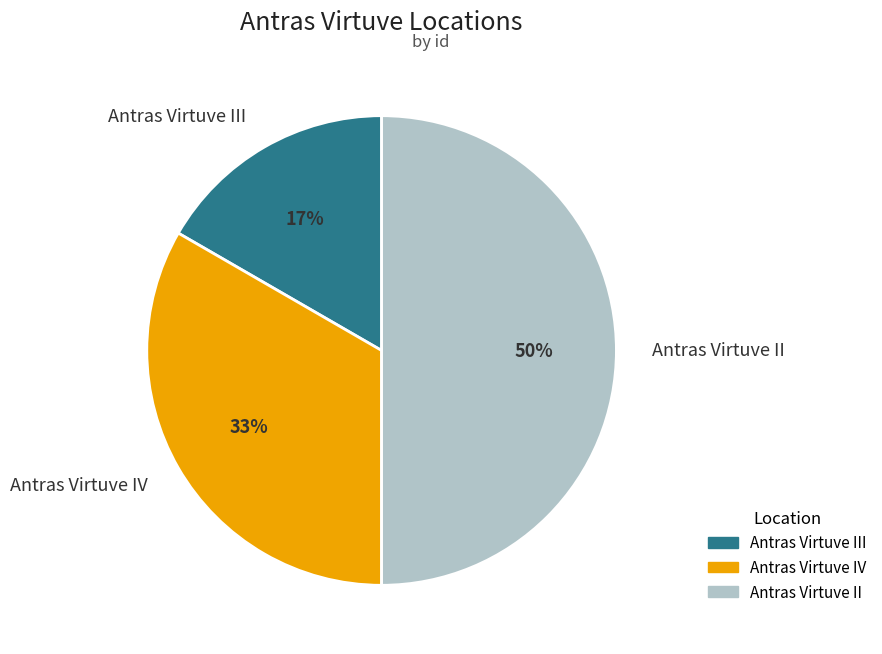

Do Antras Virtuve II and Antras Virtuve IV together represent more than half of the pie?

Yes